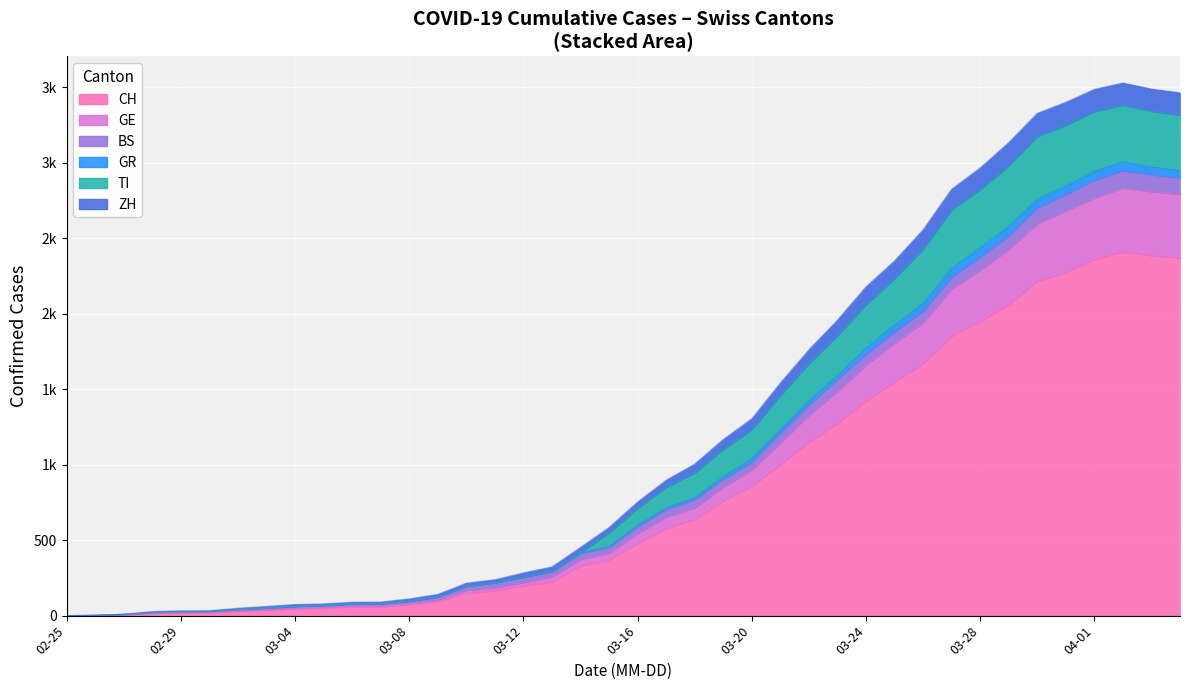

Does the chart display data point markers on the line(s)?

No